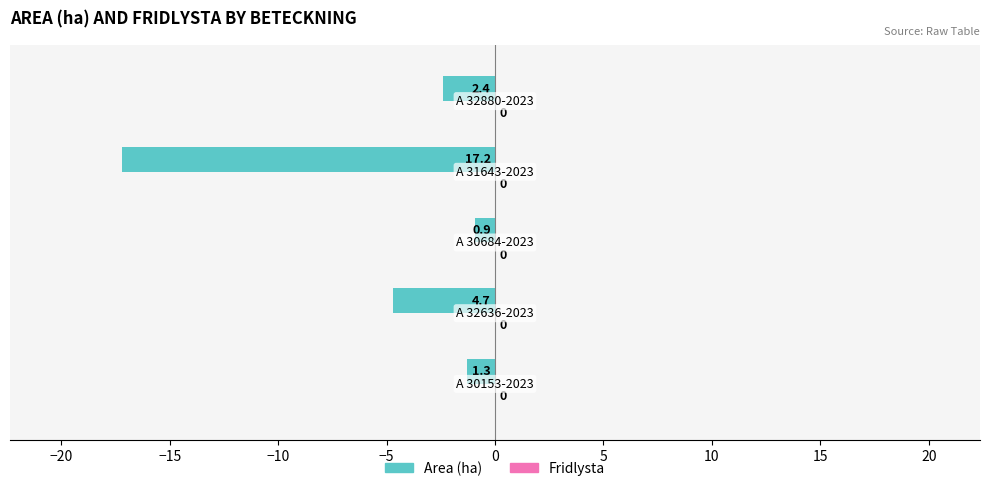

Does the chart contain any negative values?

Yes